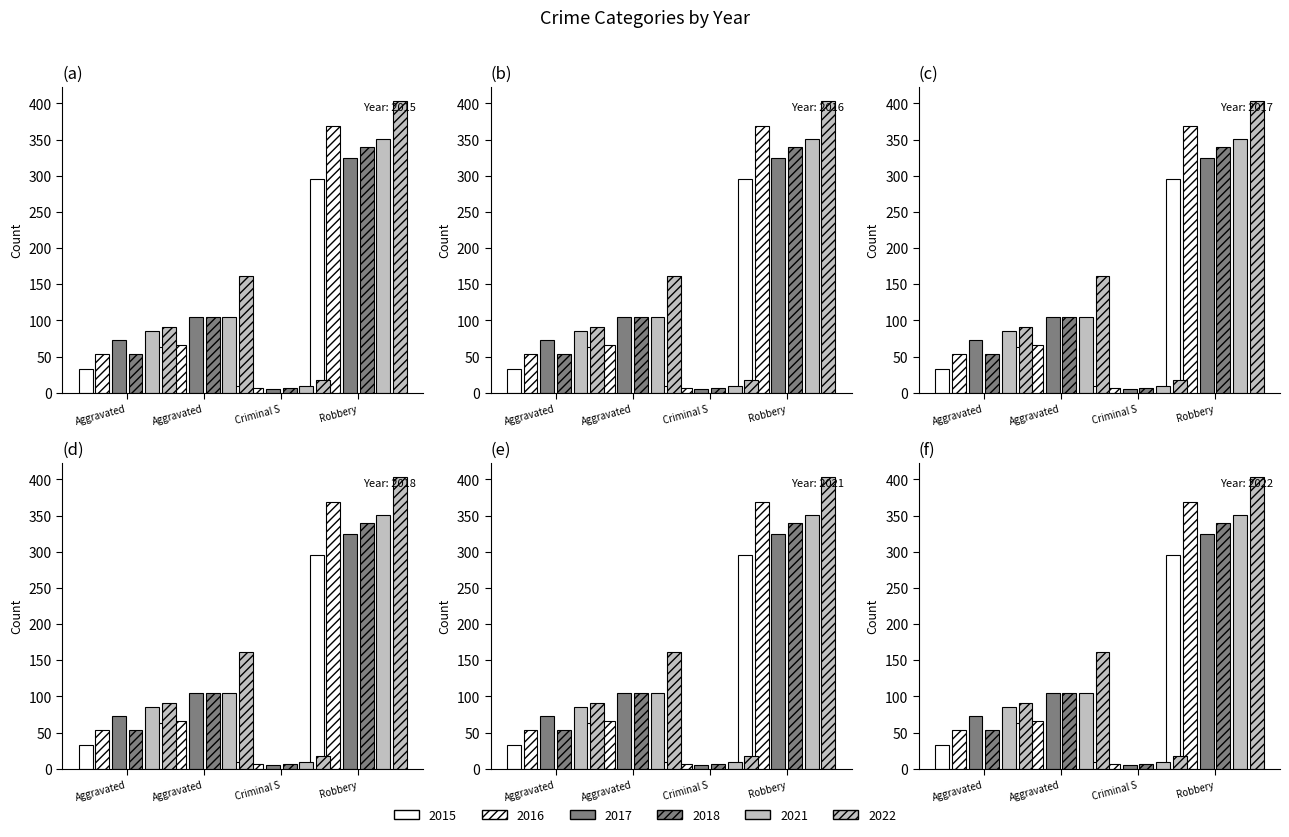

Between Aggravated Battery and Robbery, which series saw the biggest shift?

2016